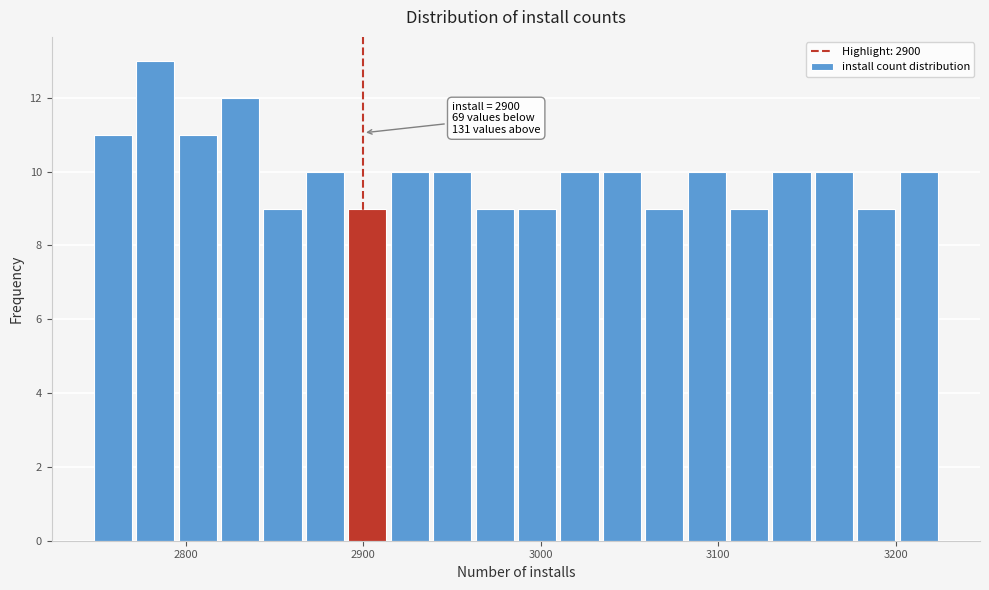

Around what value on the x-axis is the tallest bar? Give the approximate position of its centre, as read against the axis.

2780